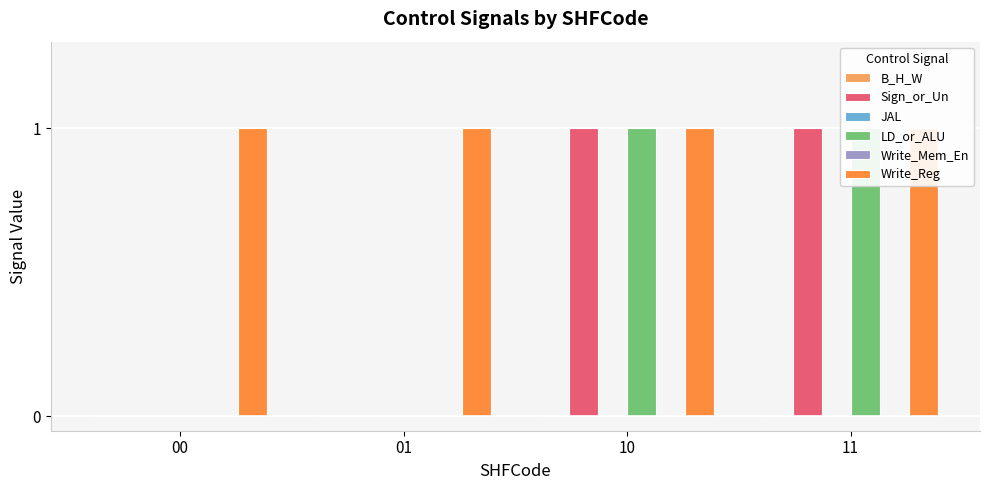

What are all the series names shown in the legend?

B_H_W, Sign_or_Un, JAL, LD_or_ALU, Write_Mem_En, Write_Reg